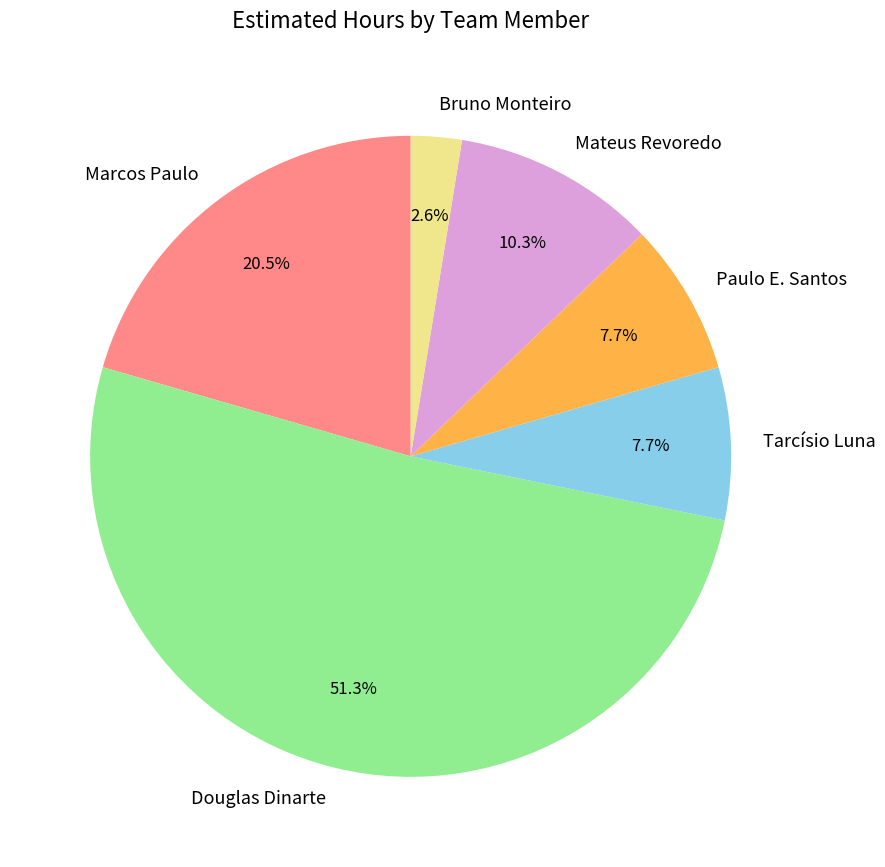

Combined, do Mateus Revoredo and Paulo E. Santos account for over 50%?

No